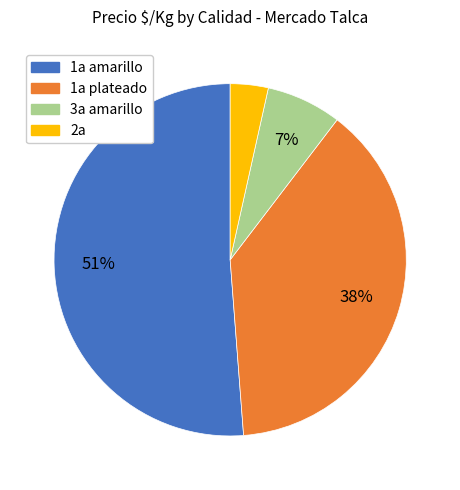

Does any single category account for the majority?

Yes